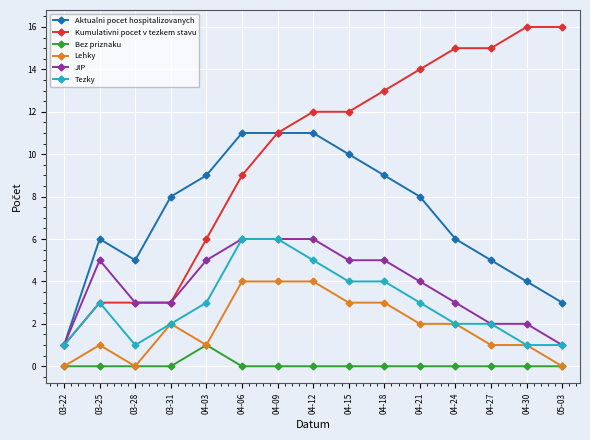

At which category does Aktualni pocet hospitalizovanych reach its first local valley?

03-28